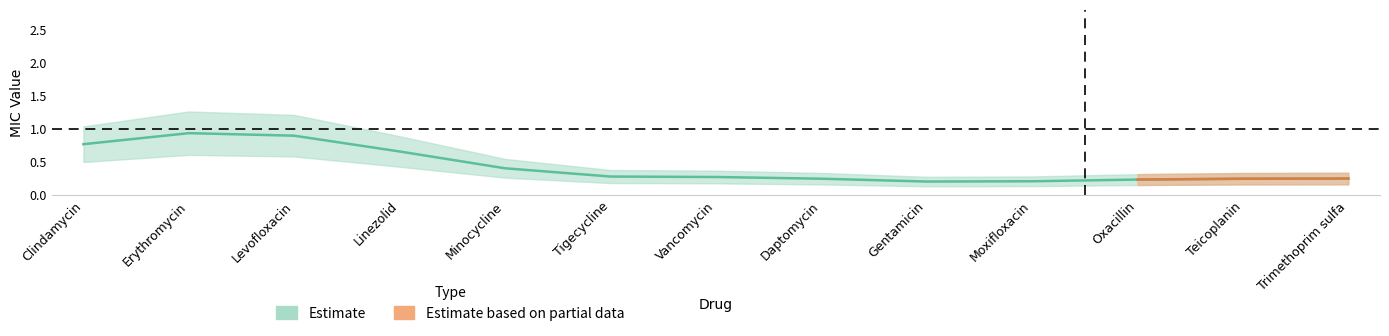

What is the value of the Estimate based on partial data point at the 10th from the left?

0.2